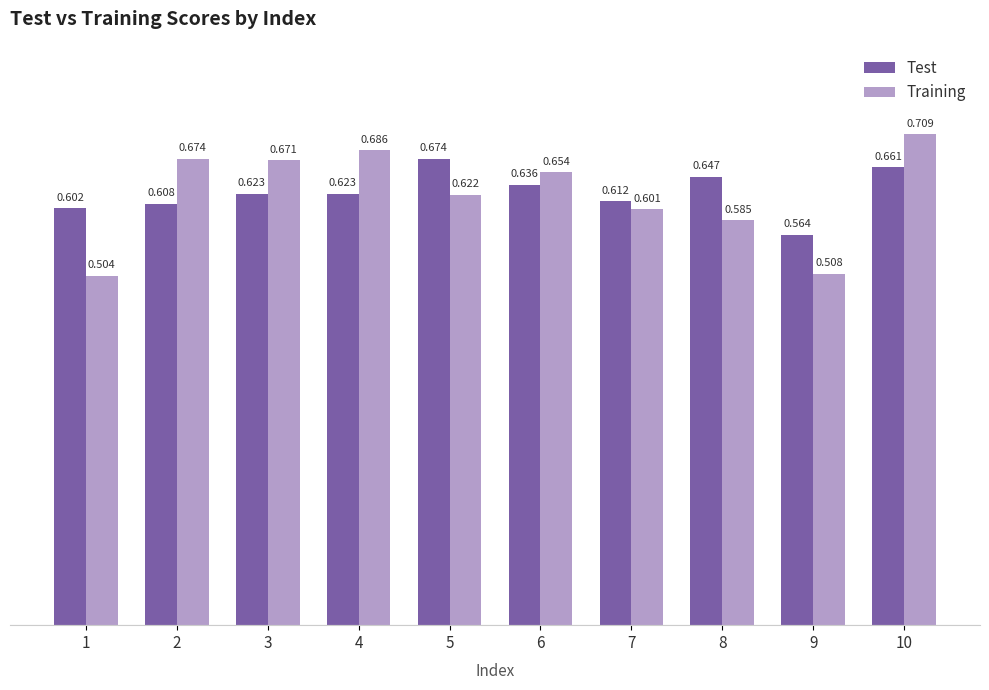

At which category is the sum across all series the highest?

10